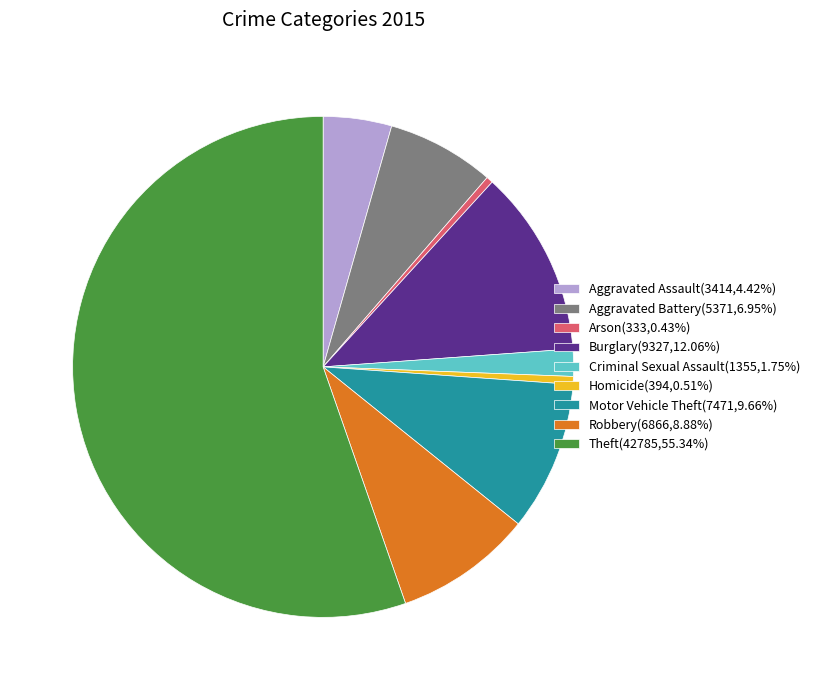

What is the ratio of the value at Motor Vehicle Theft to the value at Theft?

0.2